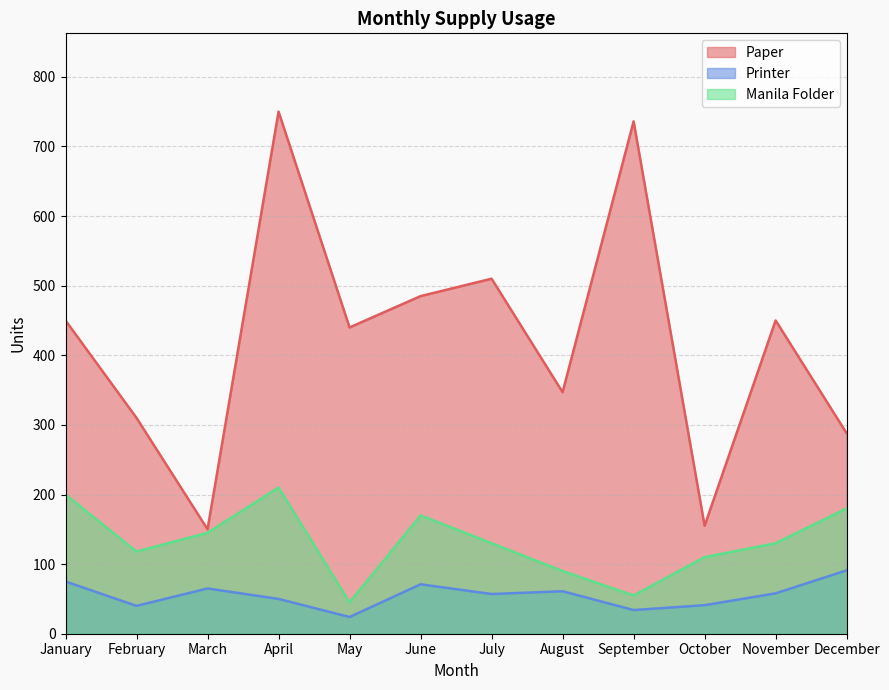

Reading left to right, extract all data points from this chart.

Paper: January=450	February=310	March=150	April=750	May=440	June=485	July=510	August=347	September=736	October=155	November=450	December=288
Printer: January=75	February=40	March=65	April=50	May=24	June=71	July=57	August=61	September=34	October=41	November=58	December=91
Manila Folder: January=200	February=118	March=145	April=210	May=45	June=170	July=130	August=90	September=55	October=110	November=130	December=180